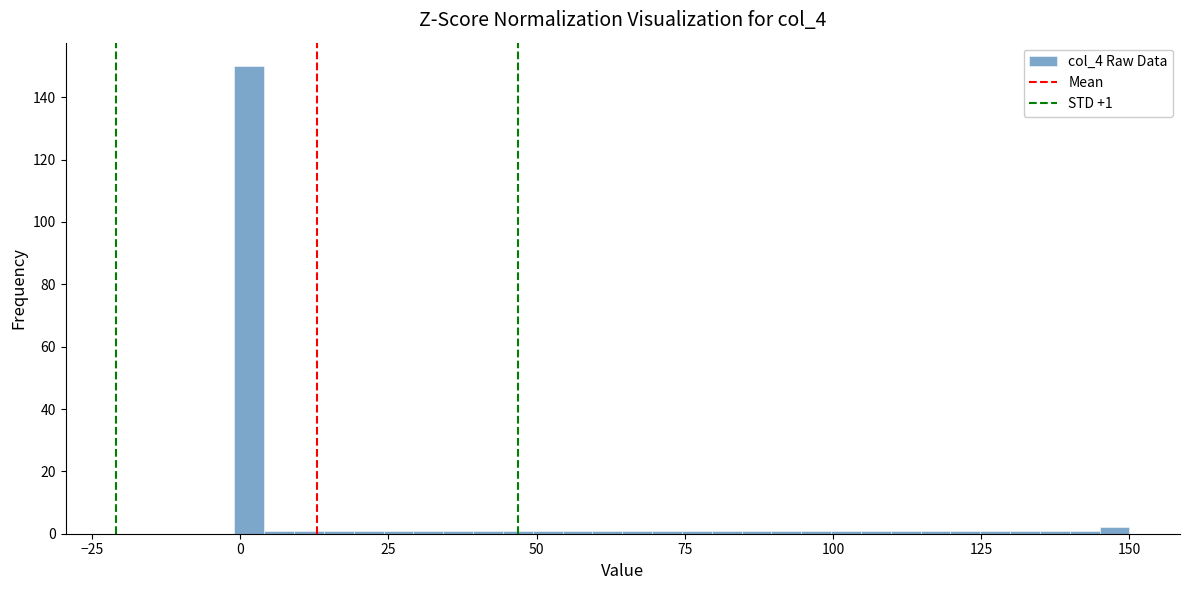

Read against the x-axis, roughly where is the centre of the tallest bar?

0